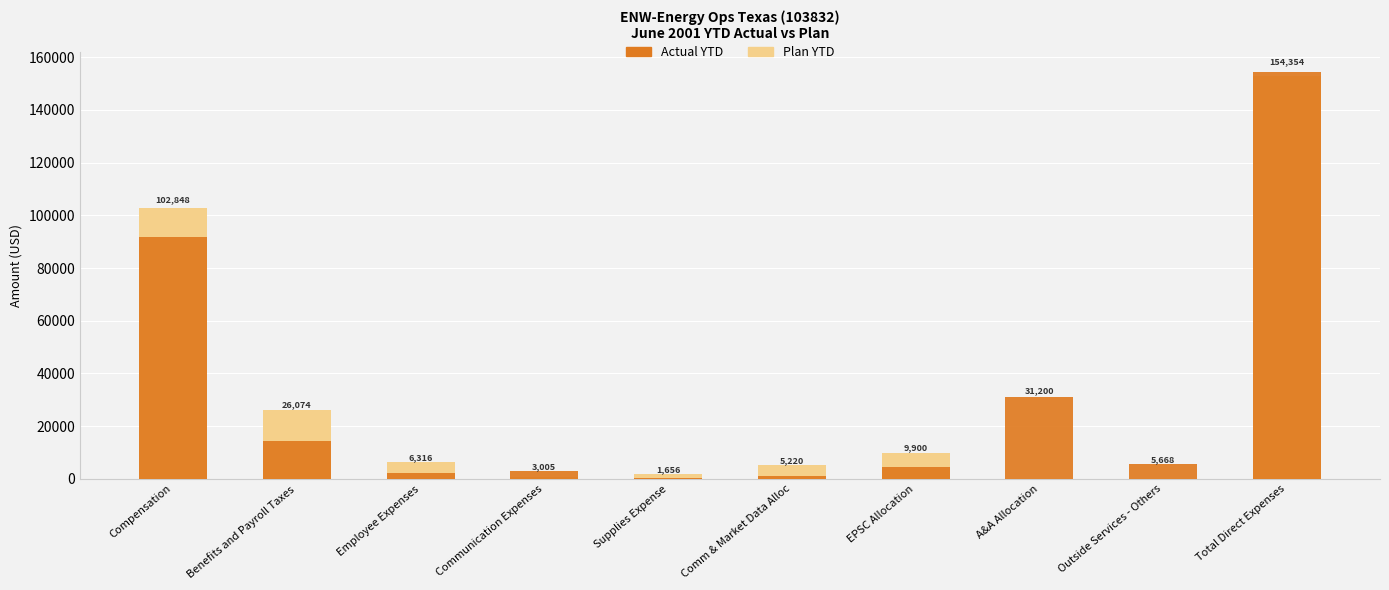

What is the label of the 5th bar from the left?

Supplies Expense